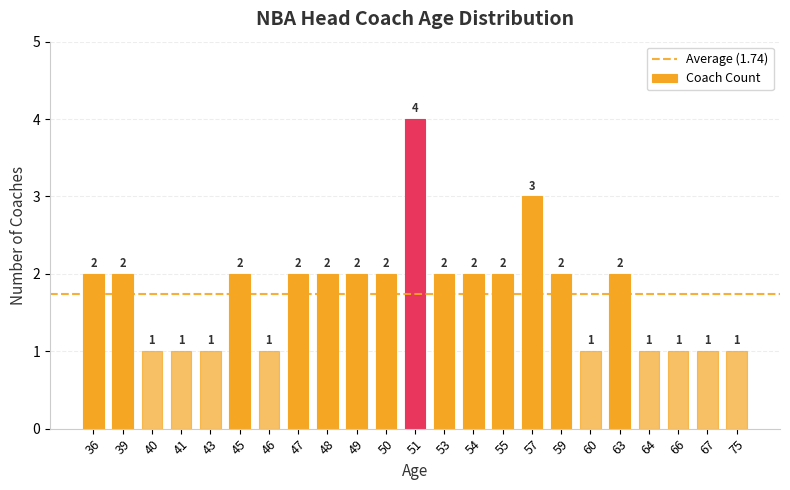

Reading left to right, extract all data points from this chart.

36=2	39=2	40=1	41=1	43=1	45=2	46=1	47=2	48=2	49=2	50=2	51=4	53=2	54=2	55=2	57=3	59=2	60=1	63=2	64=1	66=1	67=1	75=1